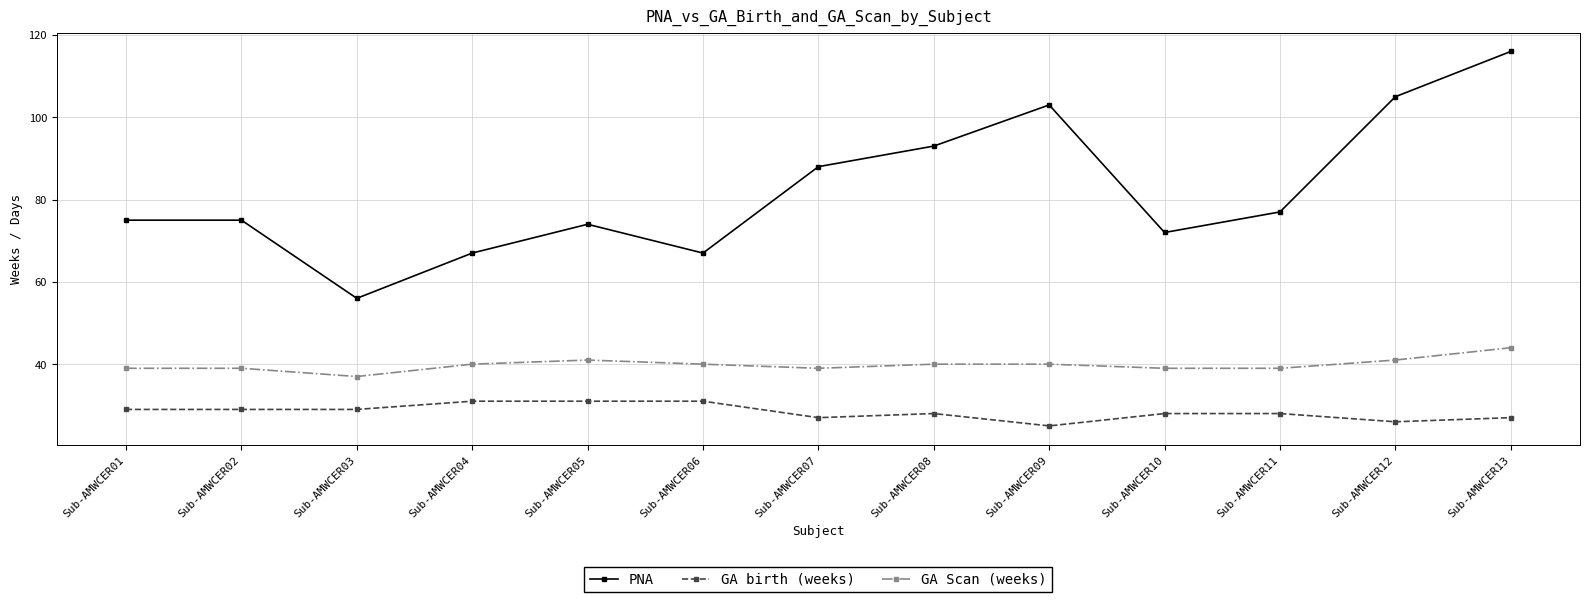

What are all the series names shown in the legend?

PNA, GA birth (weeks), GA Scan (weeks)